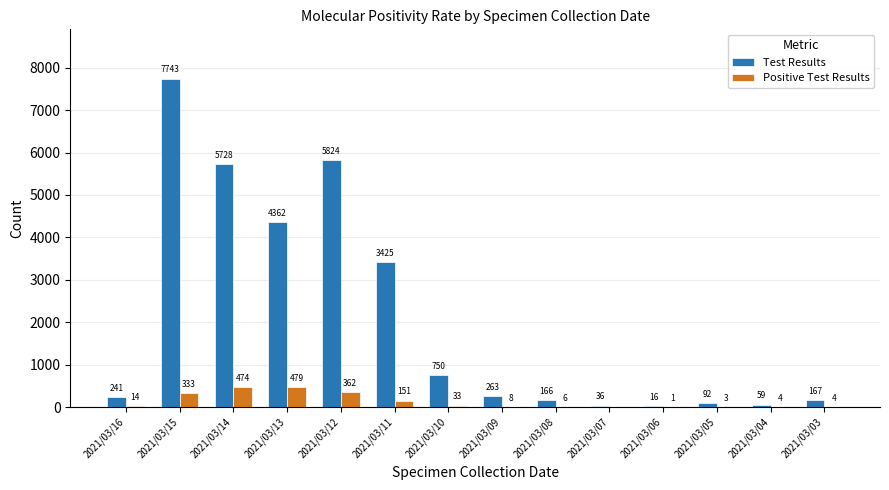

Which label corresponds to the largest value in the chart?

2021/03/15